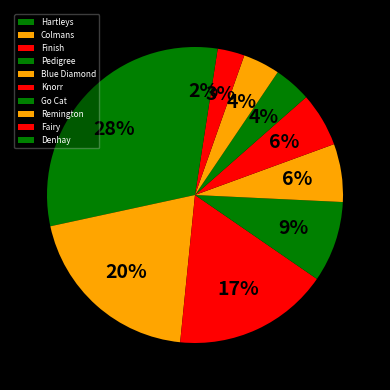

The Blue Diamond slice represents 17% of the pie. True or false?

False